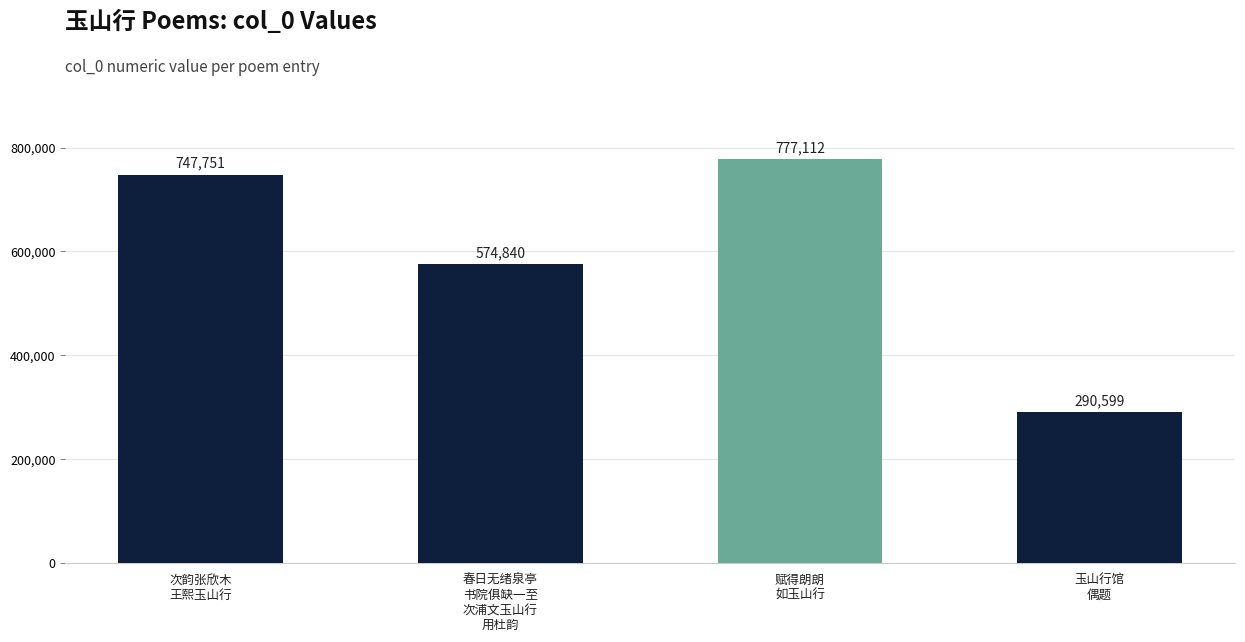

What is the label of the 3rd bar from the right?

春日无绪泉亭
书院俱缺一至
次浦文玉山行
用杜韵